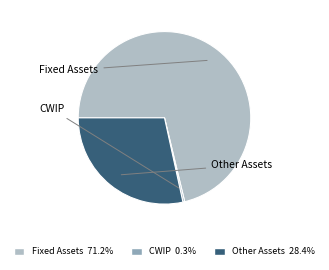

Is there any slice that represents more than half of the pie?

Yes